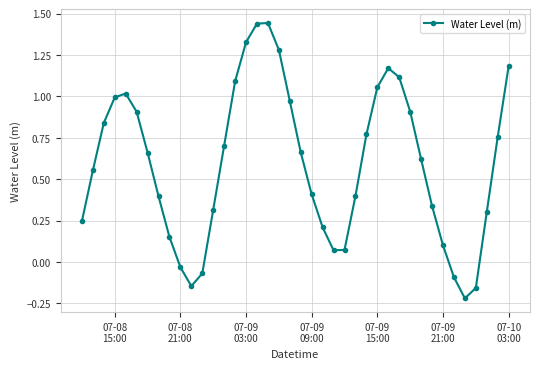

What is the difference between the maximum and second lowest values?

1.6